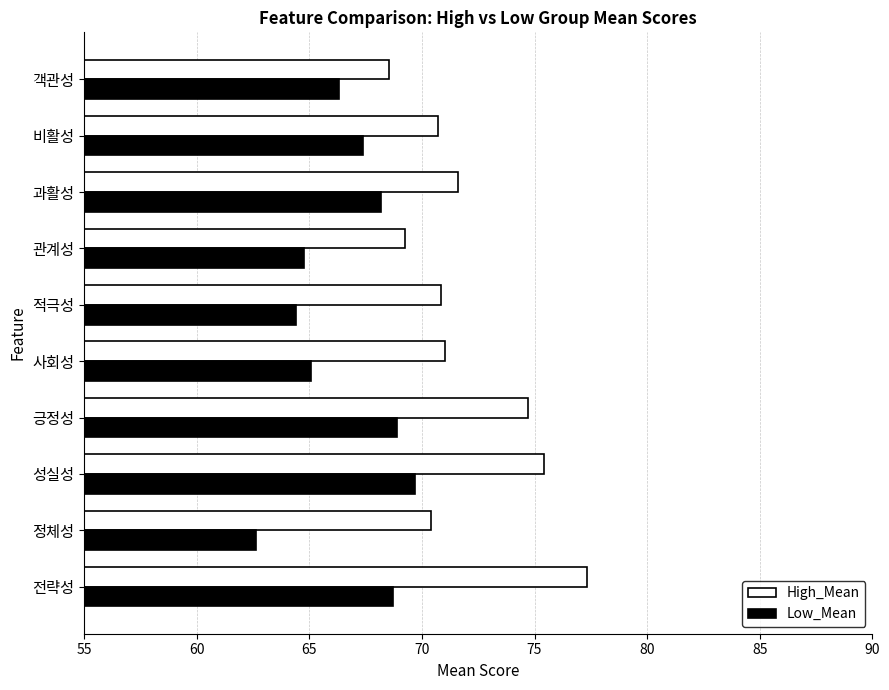

What is the sum of the High_Mean values at 정체성 and 성실성?

145.8